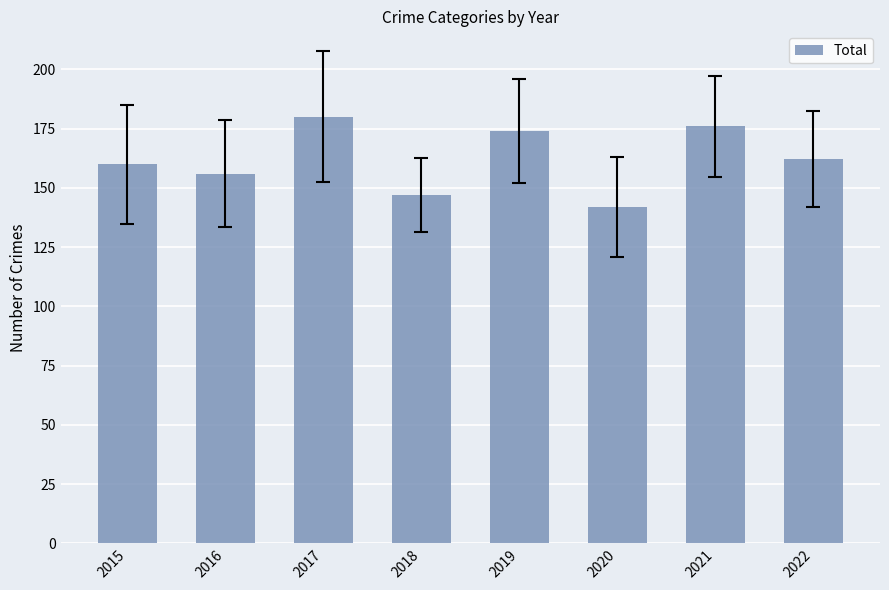

Reading right to left, extract all data points from this chart.

2022=162	2021=176	2020=142	2019=174	2018=147	2017=180	2016=156	2015=160